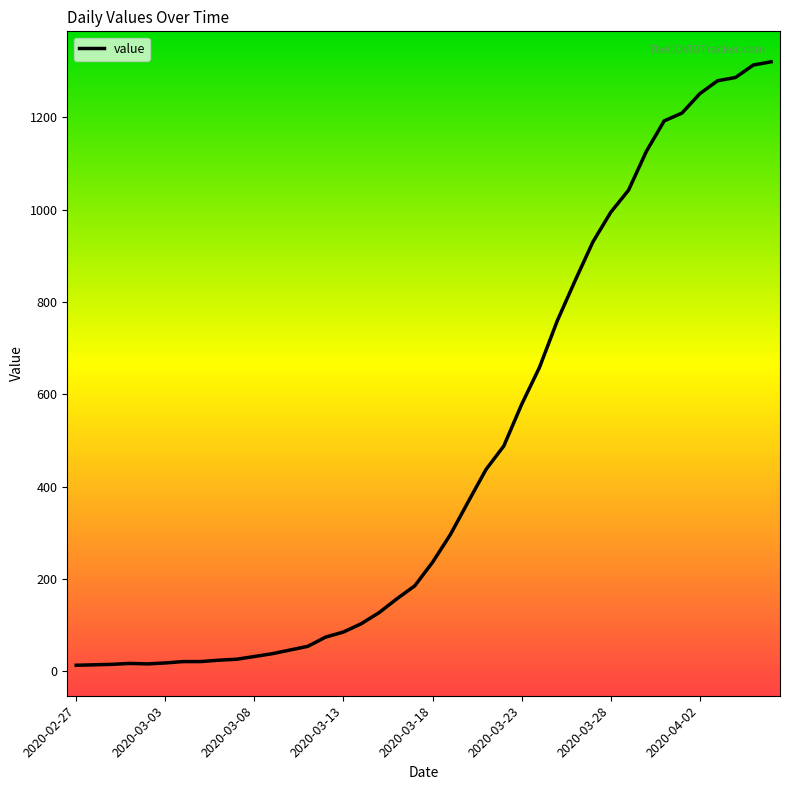

What is the maximum value shown in the chart?

1320